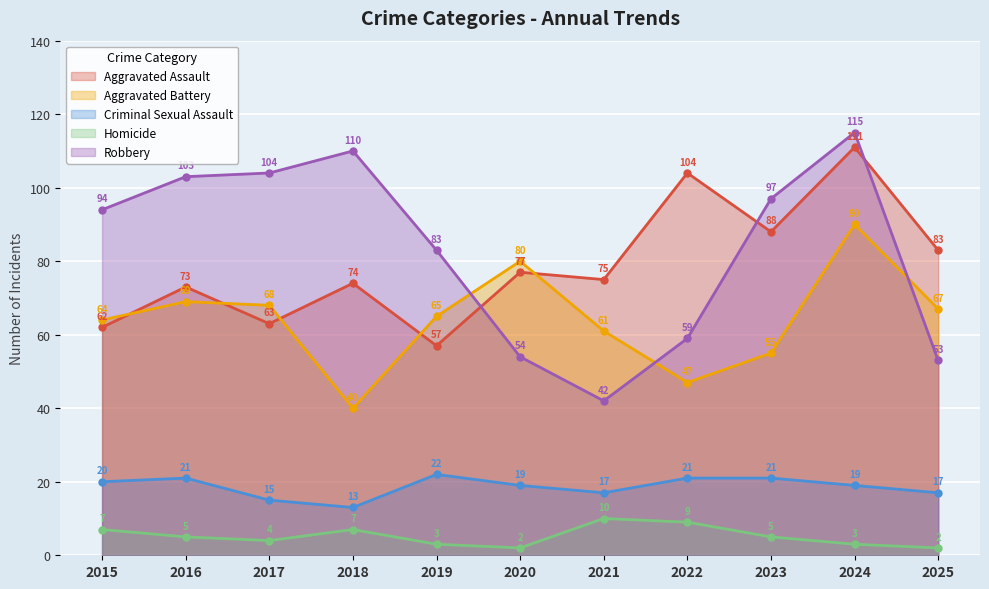

Which has a higher value, 2020 or 2019?

2020